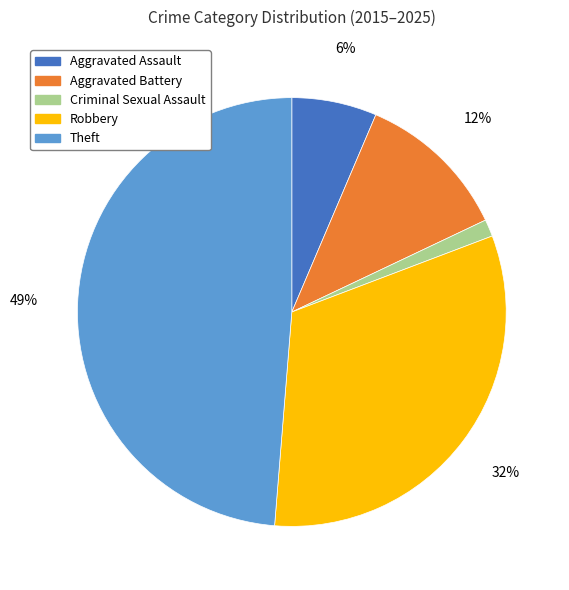

Is it true that Aggravated Battery is 24% of the pie?

False